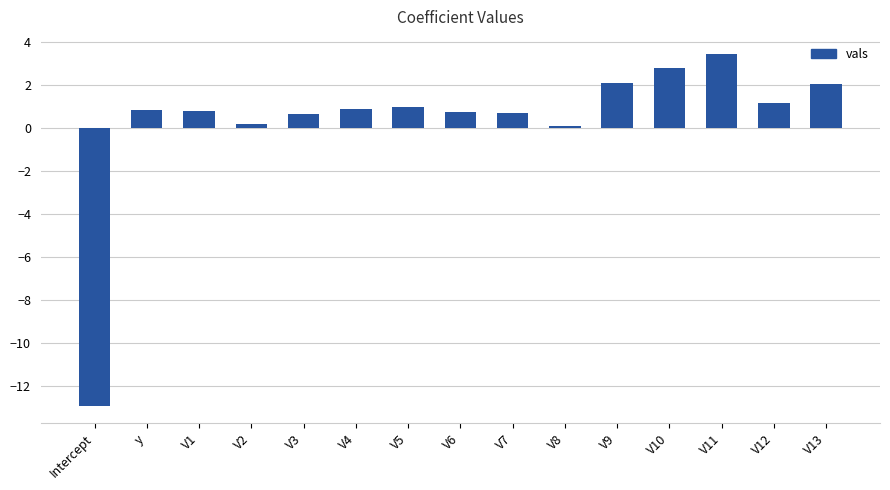

What is the greatest value displayed?

3.4